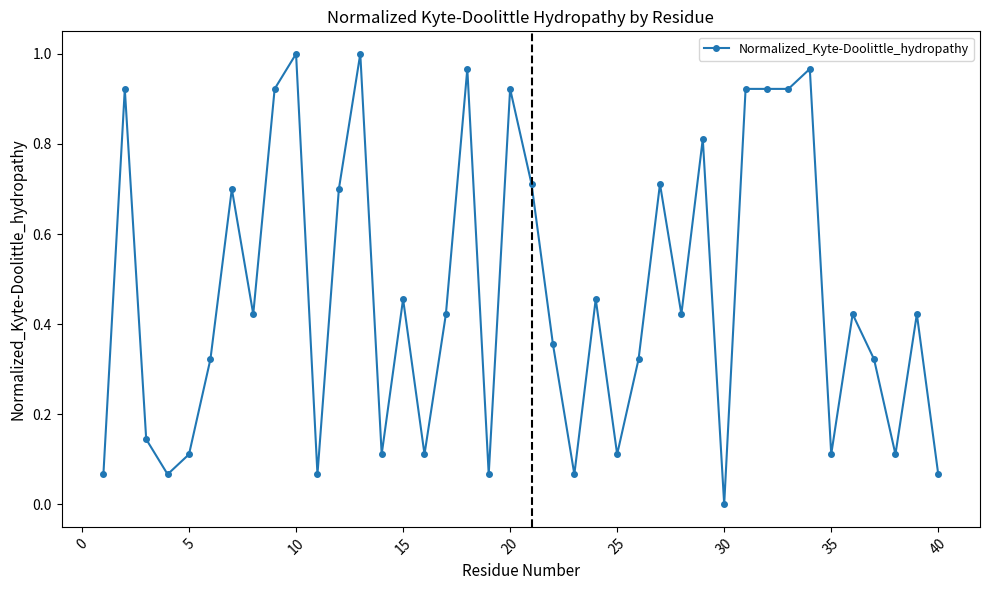

True or false: there are more than 0 points higher than both neighbors.

True